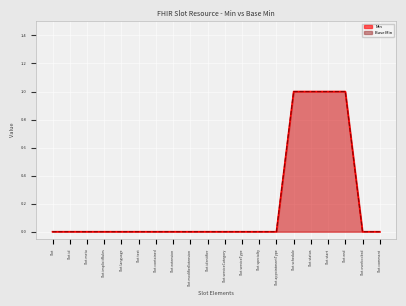

The Min series shows 1 at Slot.specialty. True or false?

False